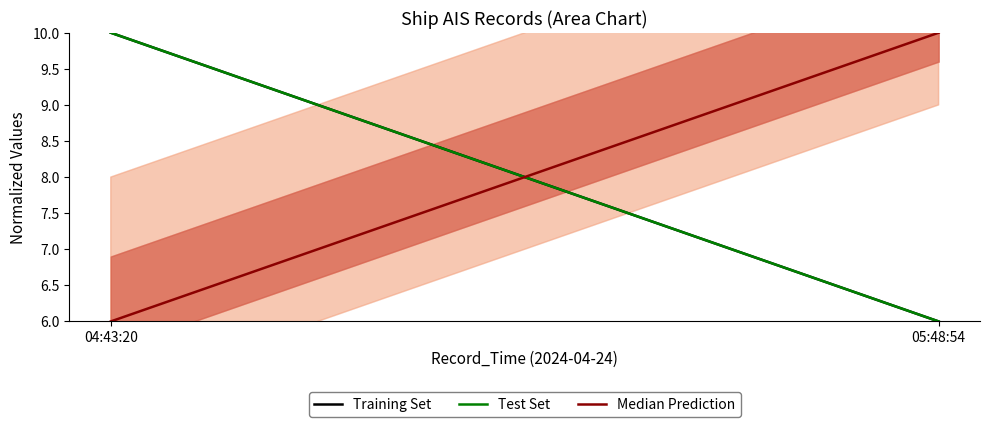

Is it true that Median Prediction equals 3 at 04:43:20?

False